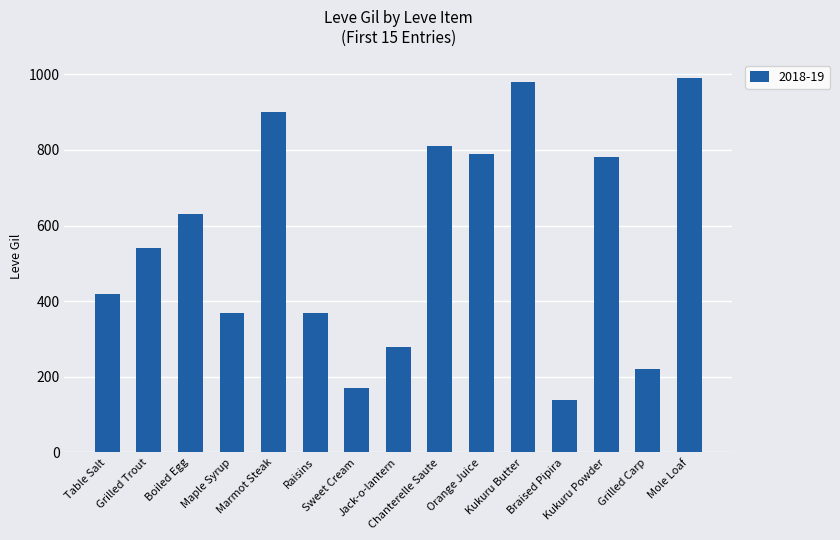

What is the maximum value shown in the chart?

990